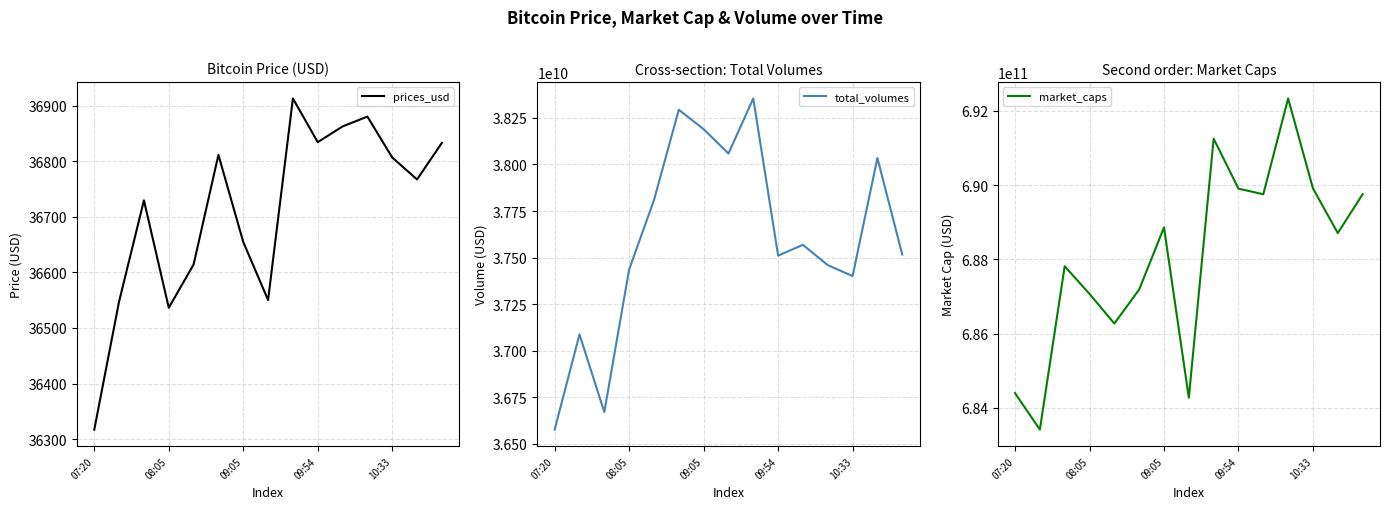

Count the number of data series in this chart.

3